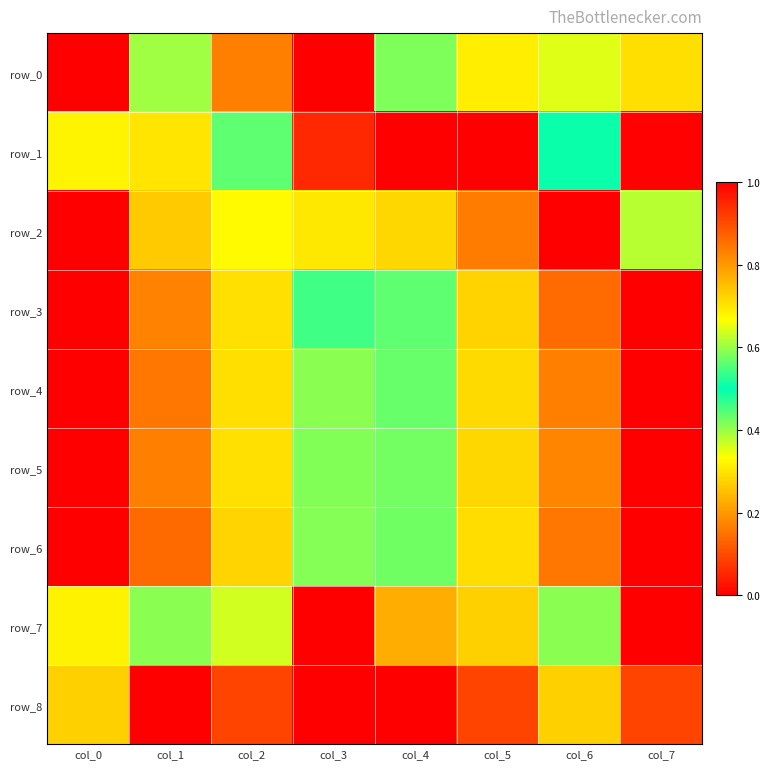

How many data points does each series have?

8